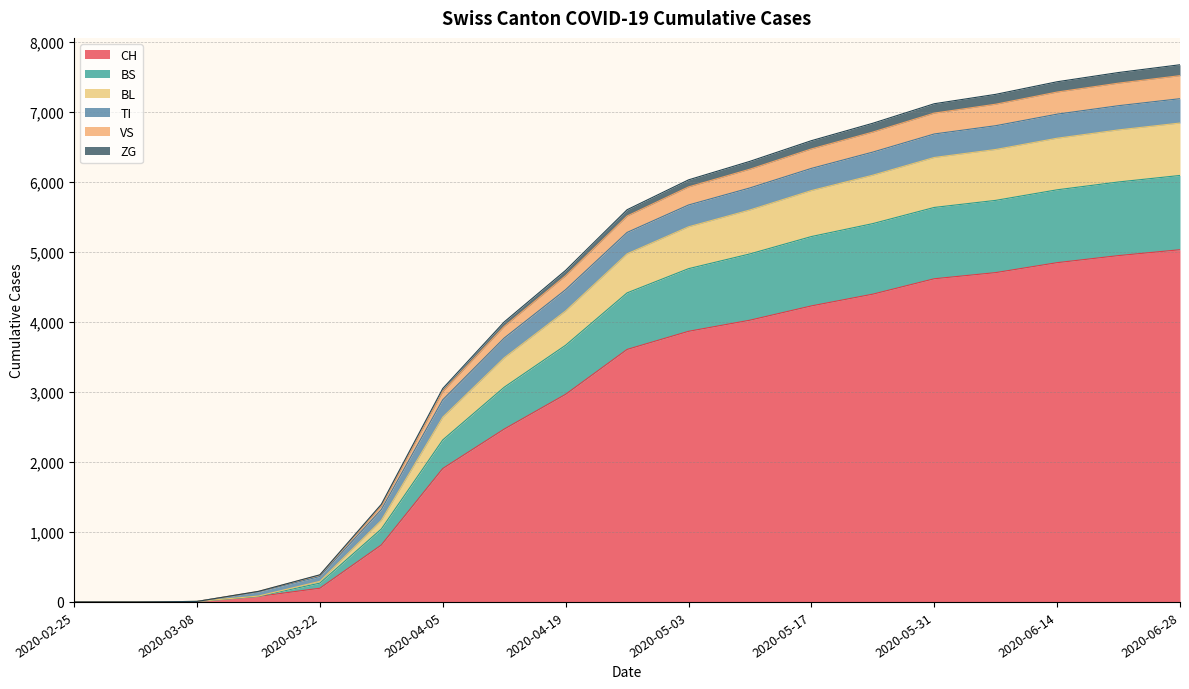

What are all the series names shown in the legend?

CH, BS, BL, TI, VS, ZG